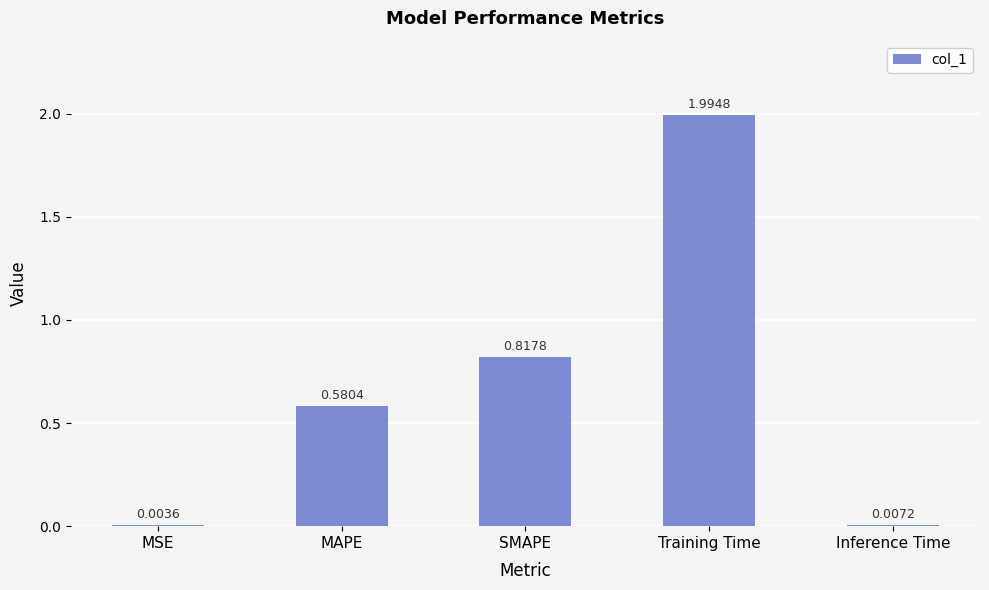

Which has a higher value, Inference Time or MSE?

Inference Time